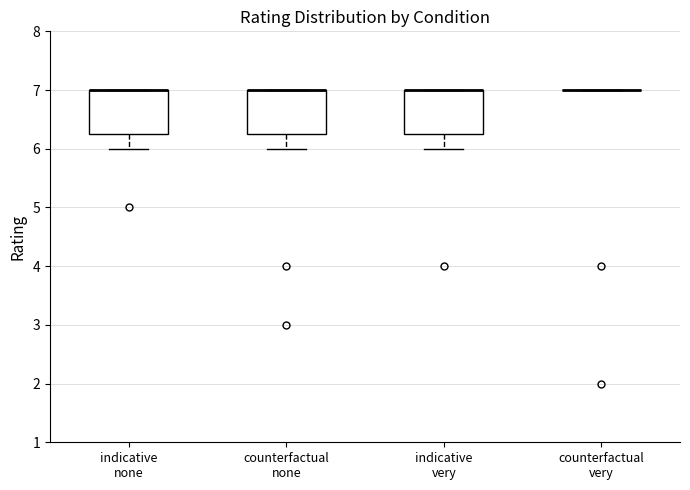

Reading left to right, read every box against the y-axis: the position of its median line, the range the box covers, and the ends of its whiskers. The values are not printed on the chart, so give them approximately, as read against the axis.

indicative none: median 7.0 (drawn on the box's upper edge), box 6.3 to 7.0, whiskers 6.0 to 7.0
counterfactual none: median 7.0 (drawn on the box's upper edge), box 6.3 to 7.0, whiskers 6.0 to 7.0
indicative very: median 7.0 (drawn on the box's upper edge), box 6.3 to 7.0, whiskers 6.0 to 7.0
counterfactual very: box collapsed to a line at 7.0, whiskers 7.0 to 7.0